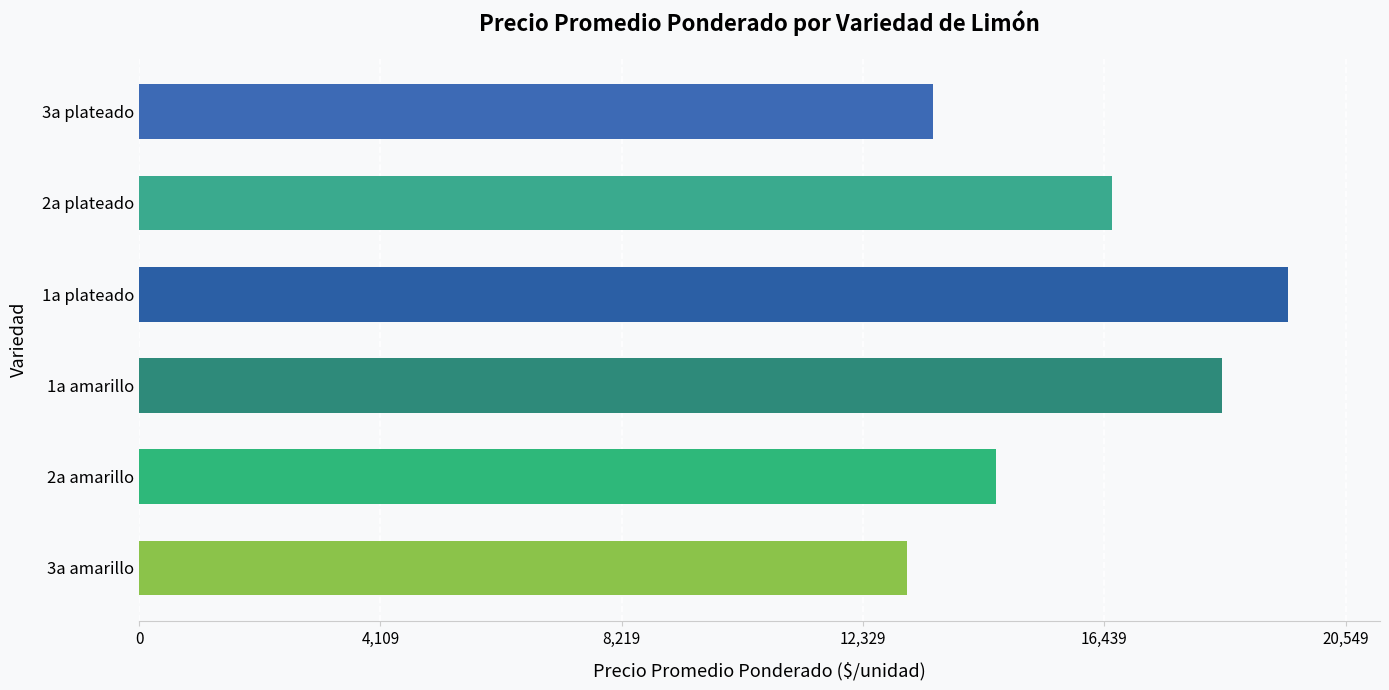

Does the chart contain stacked bars?

No